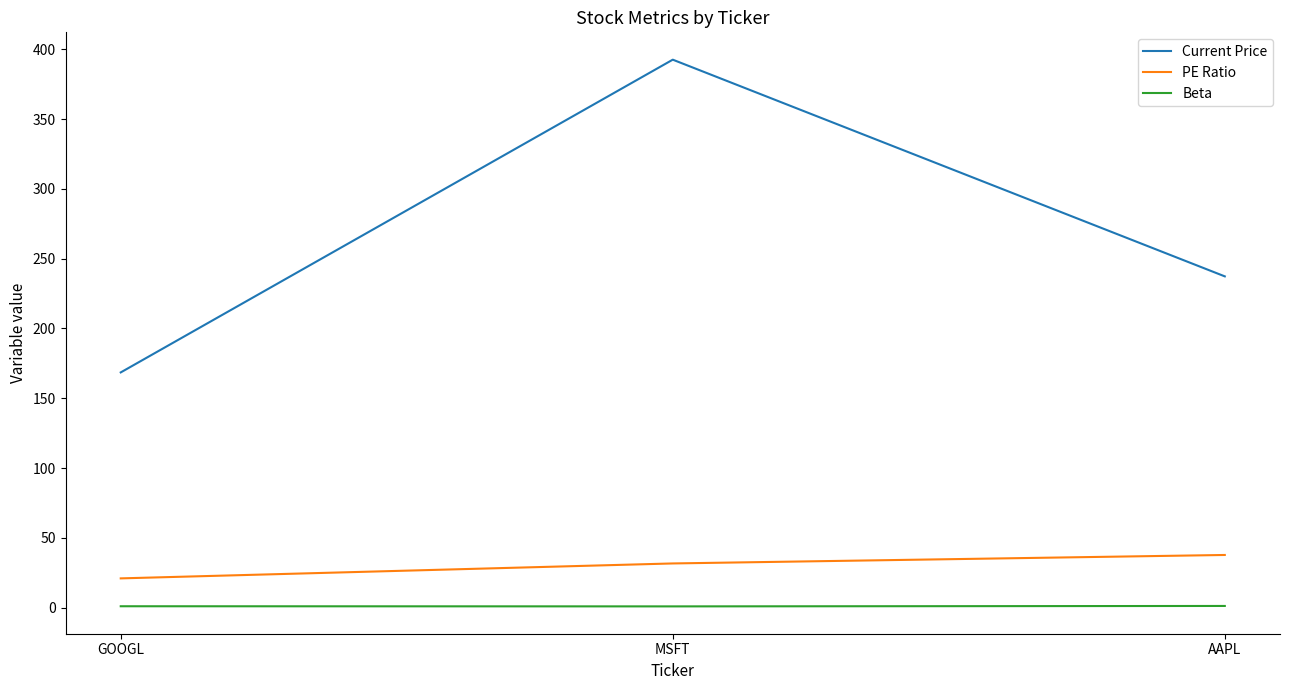

List the series in order of their peak value, highest first.

Current Price, PE Ratio, Beta